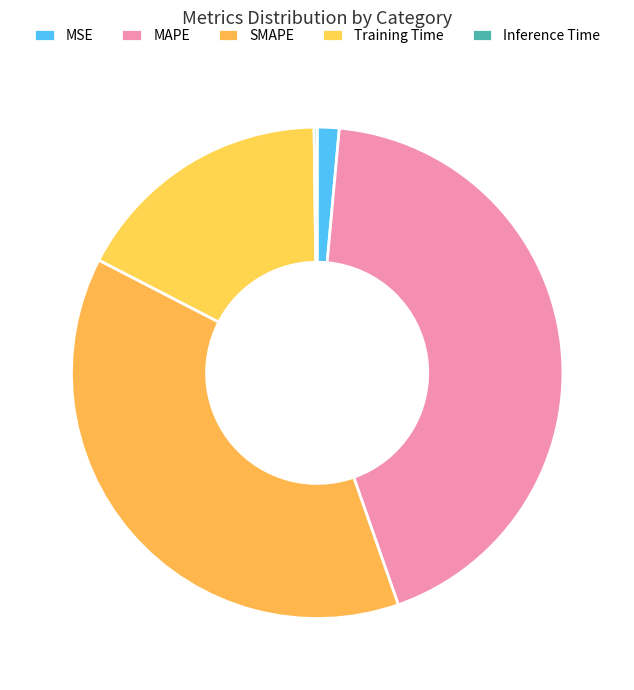

To the nearest percent, what portion does SMAPE represent?

38%